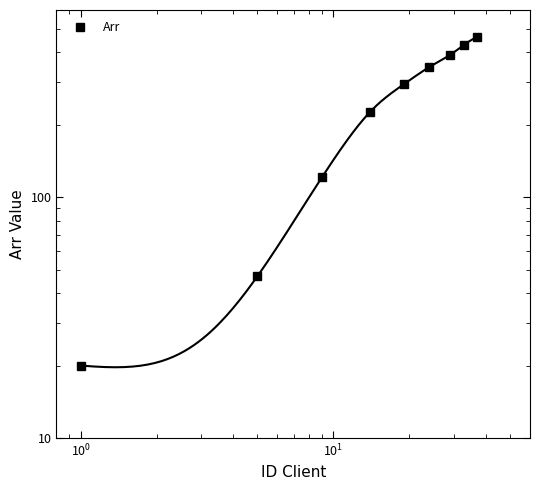

What is the difference between the maximum and minimum values?

442